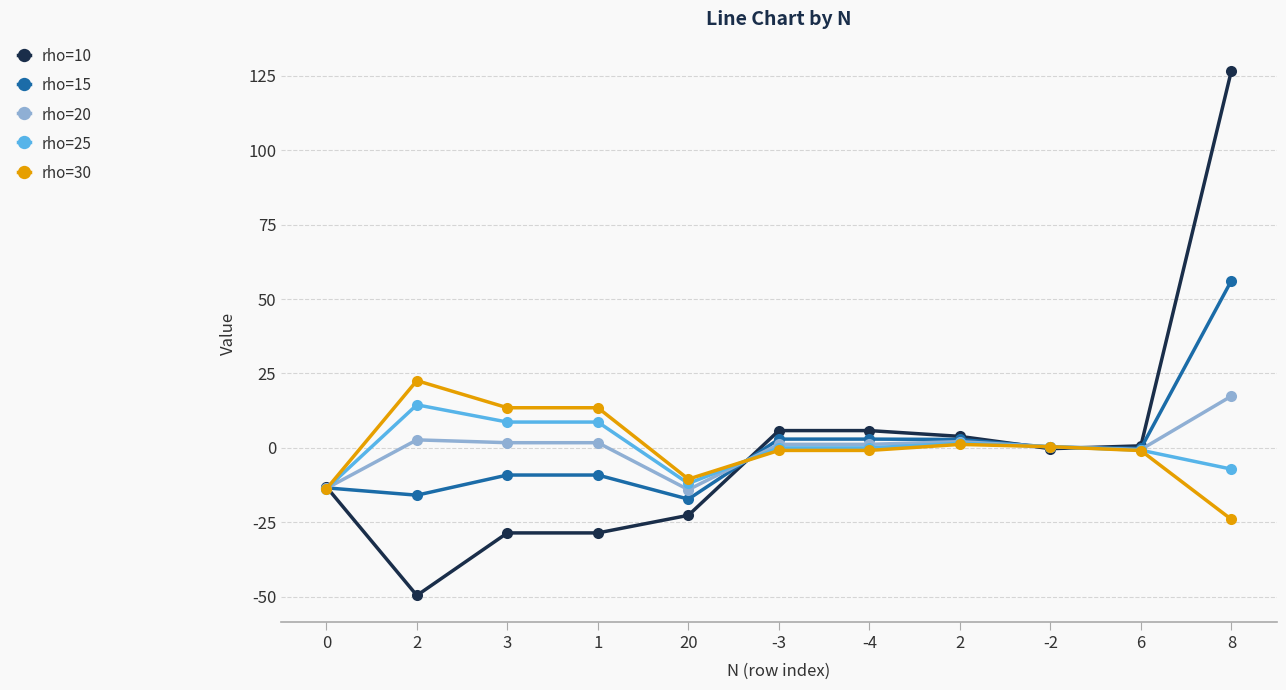

The value of rho=30 at -4 is -0.6. True or false?

False